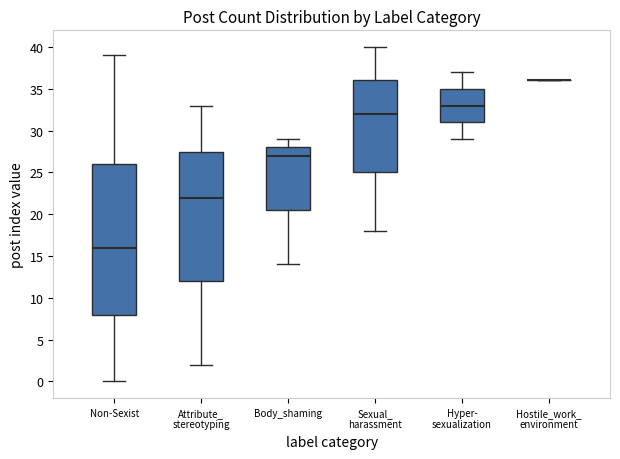

Comparing the boxes themselves (not the whiskers), which one is the tallest?

Non-Sexist